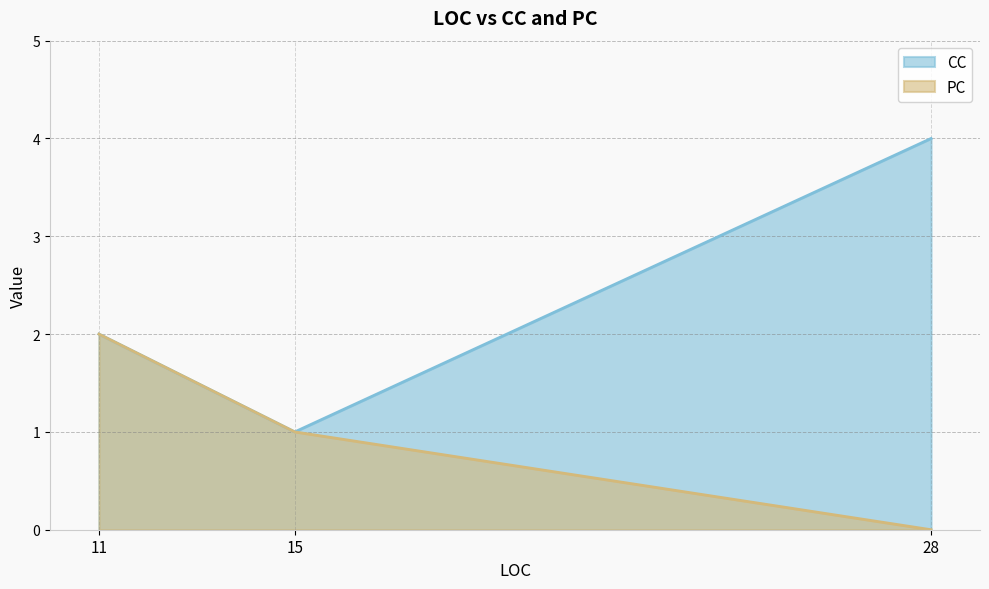

The value of CC at 28 is 4. True or false?

True